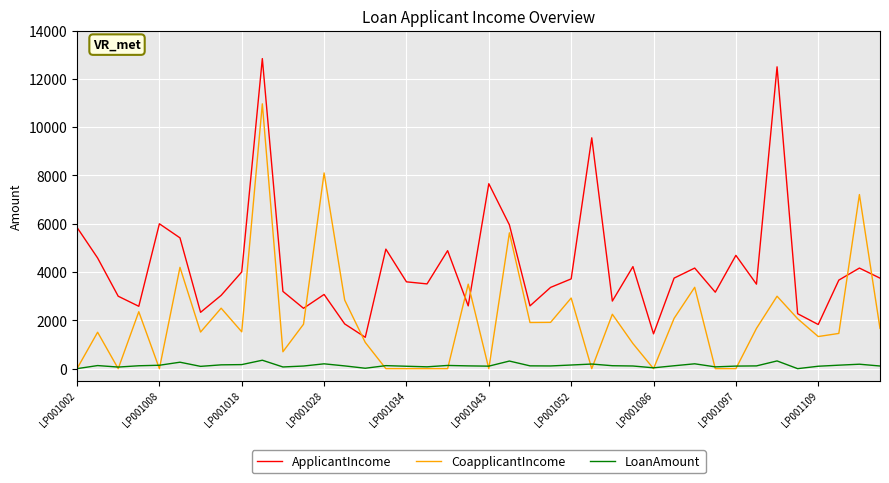

What are all the series names shown in the legend?

ApplicantIncome, CoapplicantIncome, LoanAmount